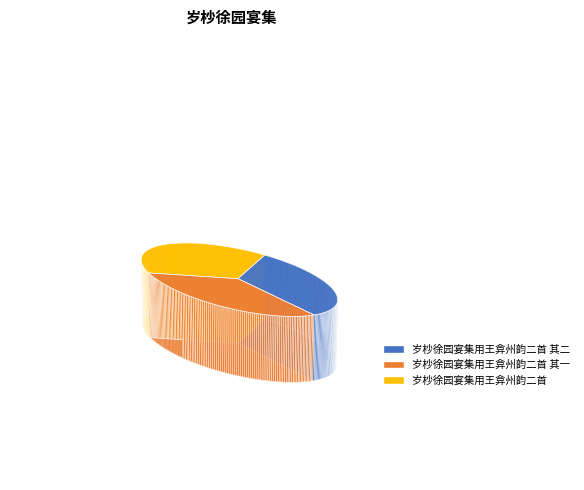

Count the number of slices in the pie.

3